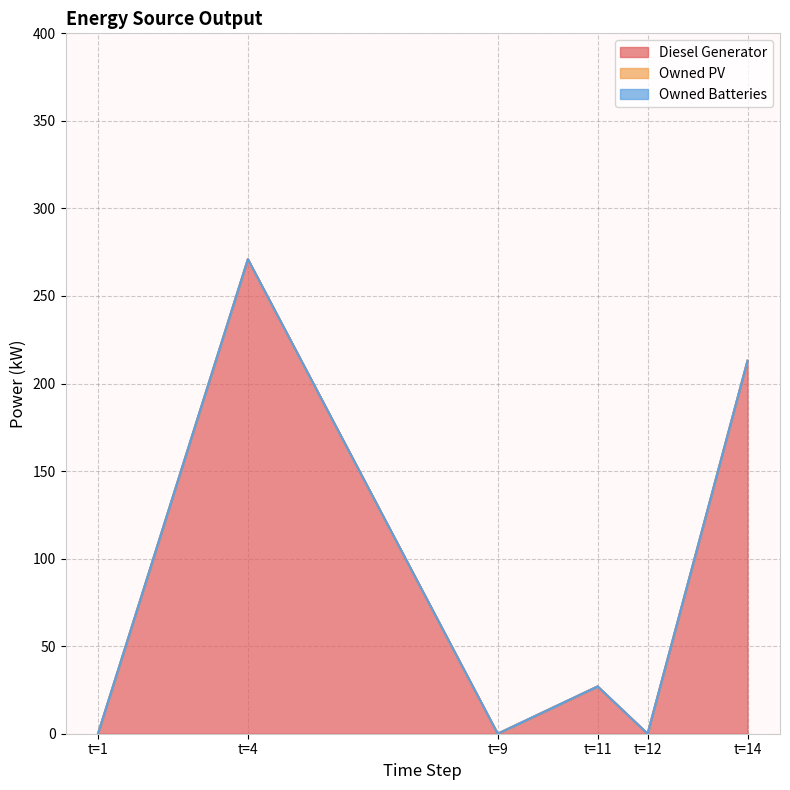

True or false: Diesel Generator and Owned PV cross at least once.

False